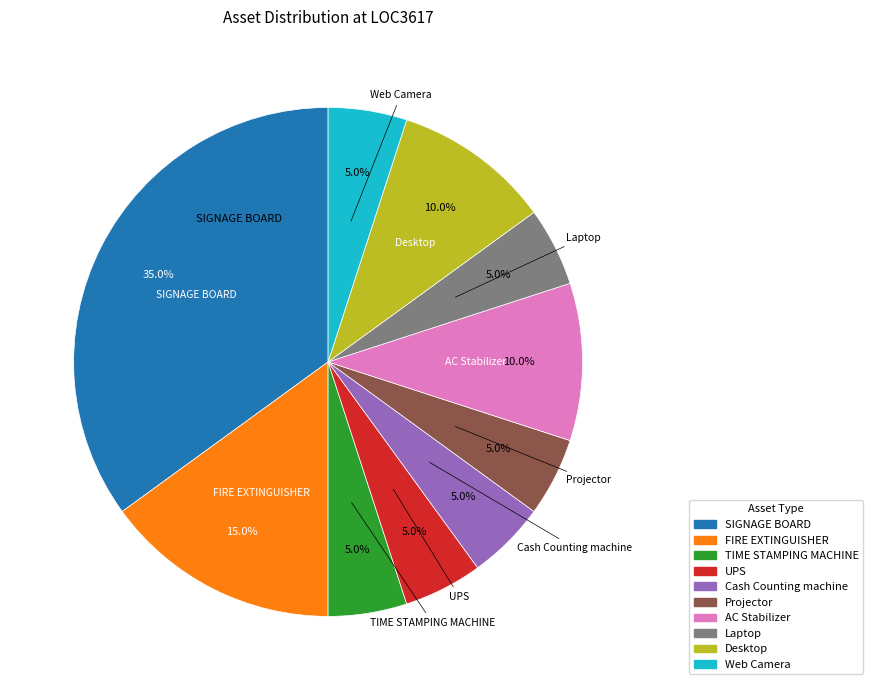

Is there any slice that represents more than half of the pie?

No